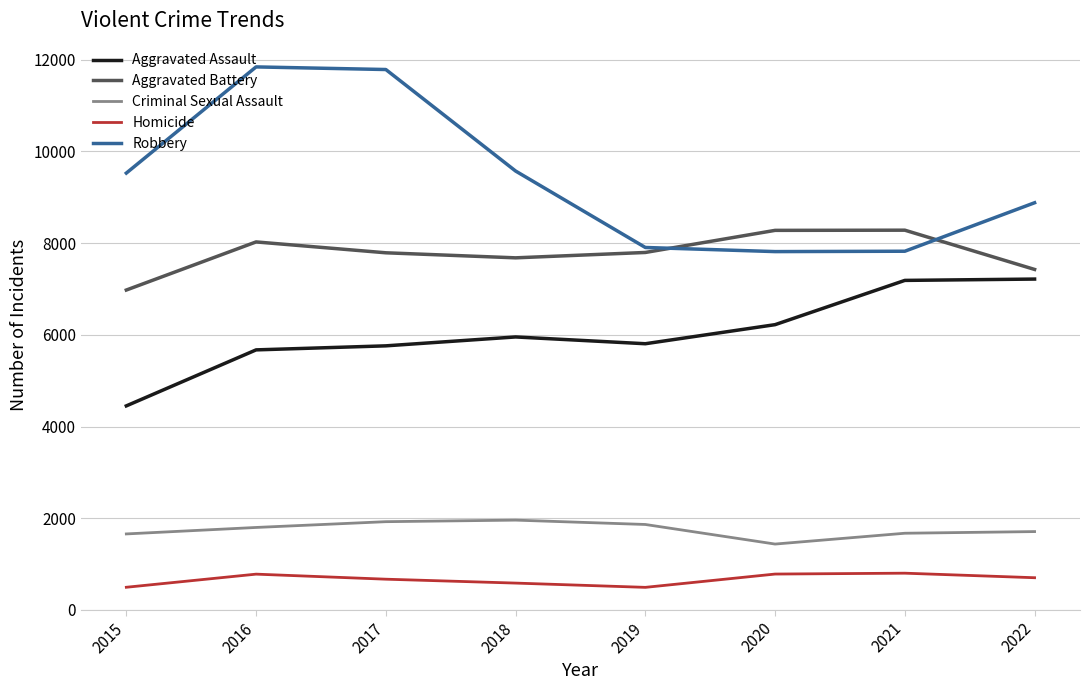

What is the difference between the maximum and minimum values in the Aggravated Assault series?

2765